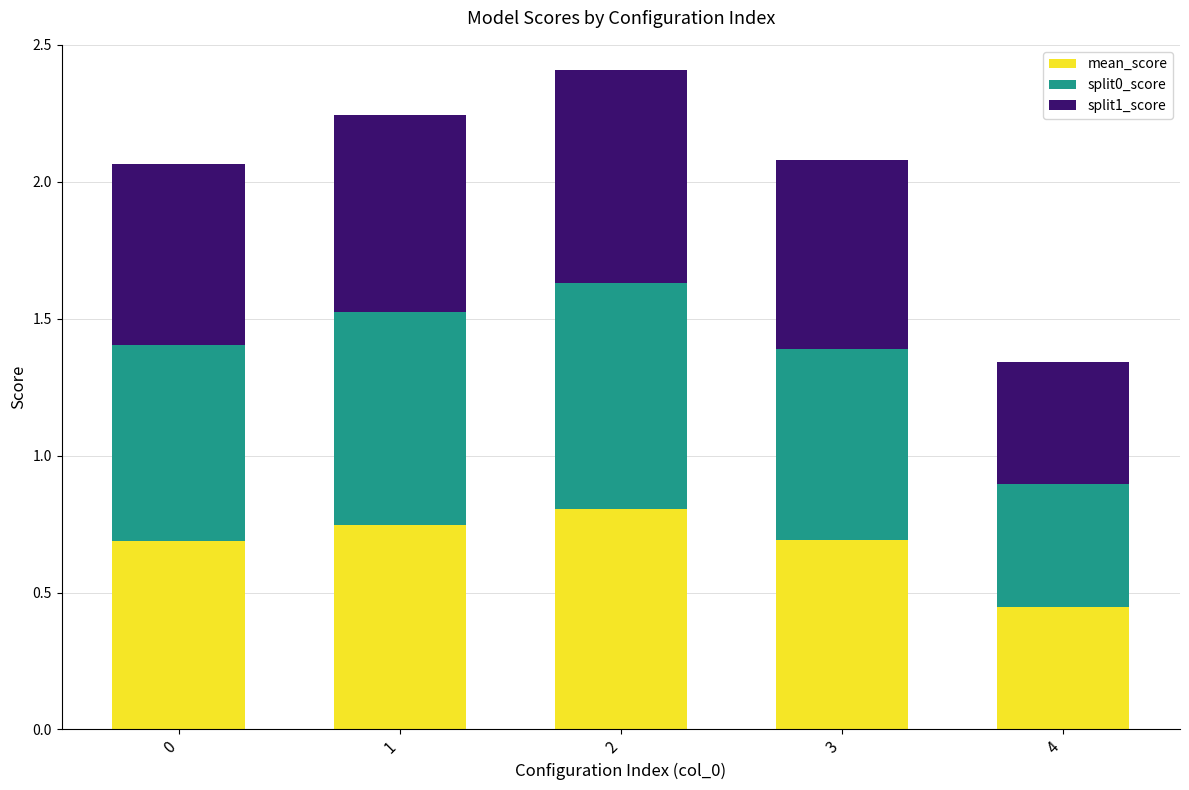

At which label does mean_score reach its peak?

2